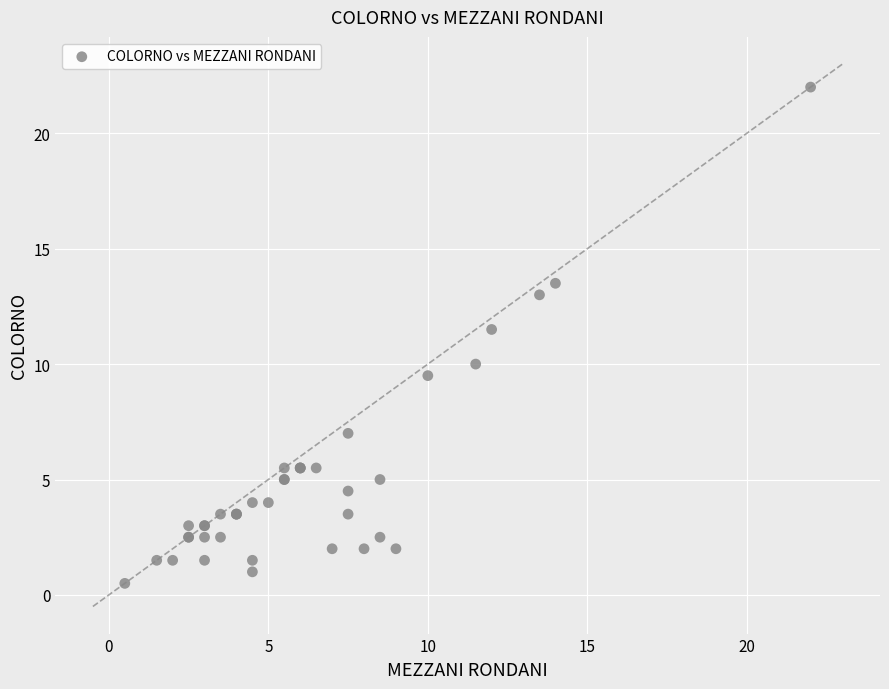

What Y value in the scatter plot is closest to 11?

11.5